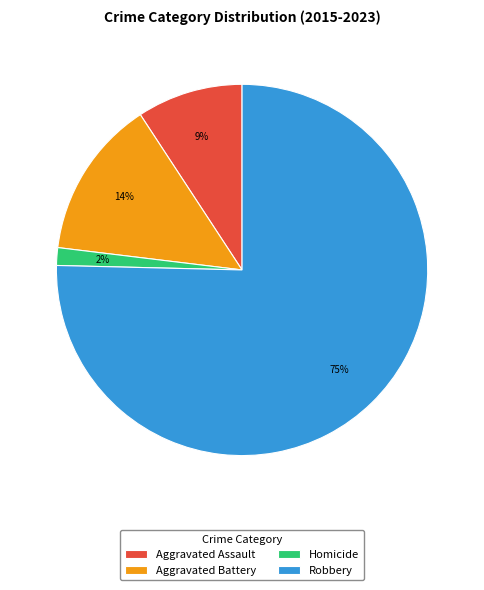

Count the number of slices in the pie.

4